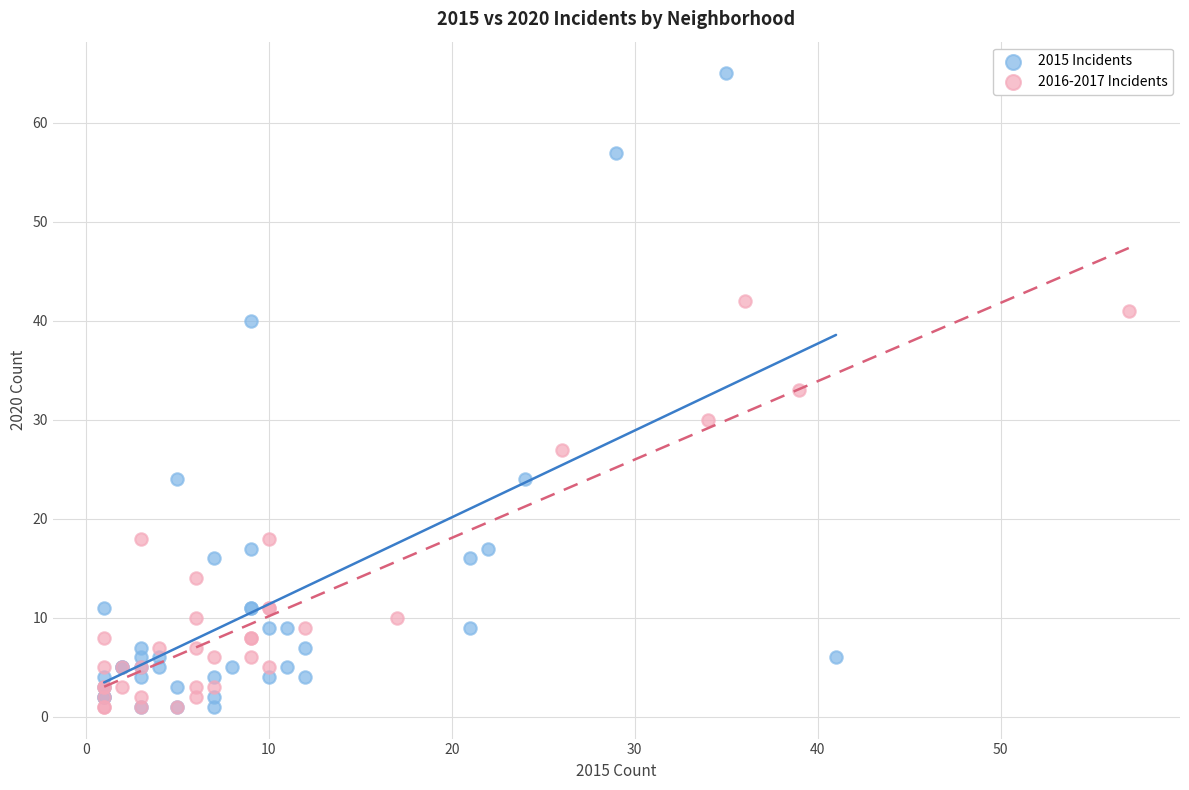

Which series contains the highest Y value?

2015 Incidents